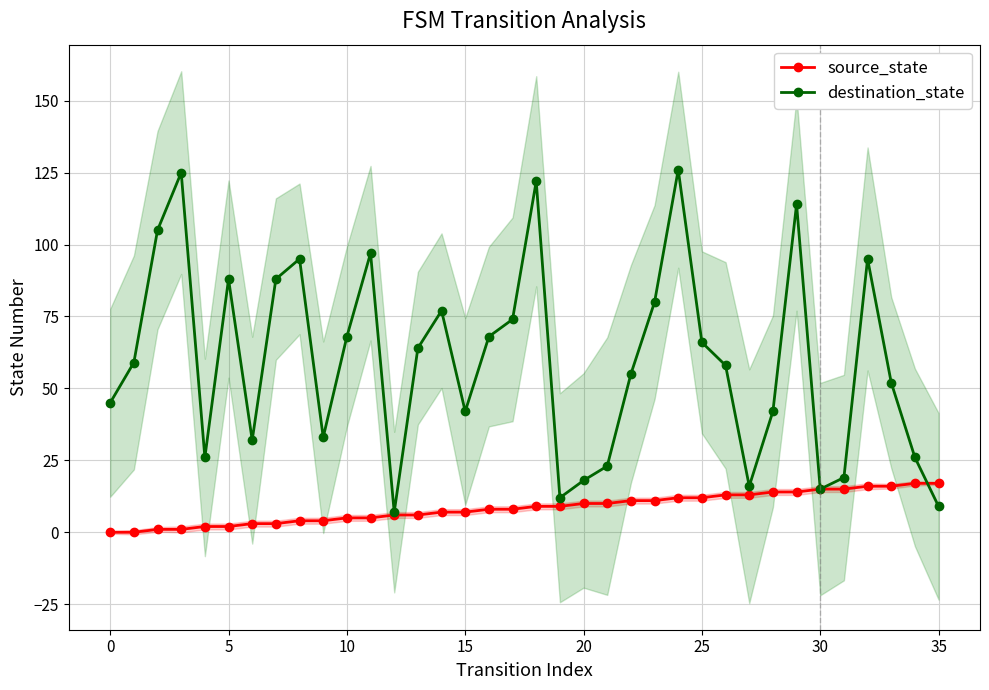

What are all the series names shown in the legend?

source_state, destination_state